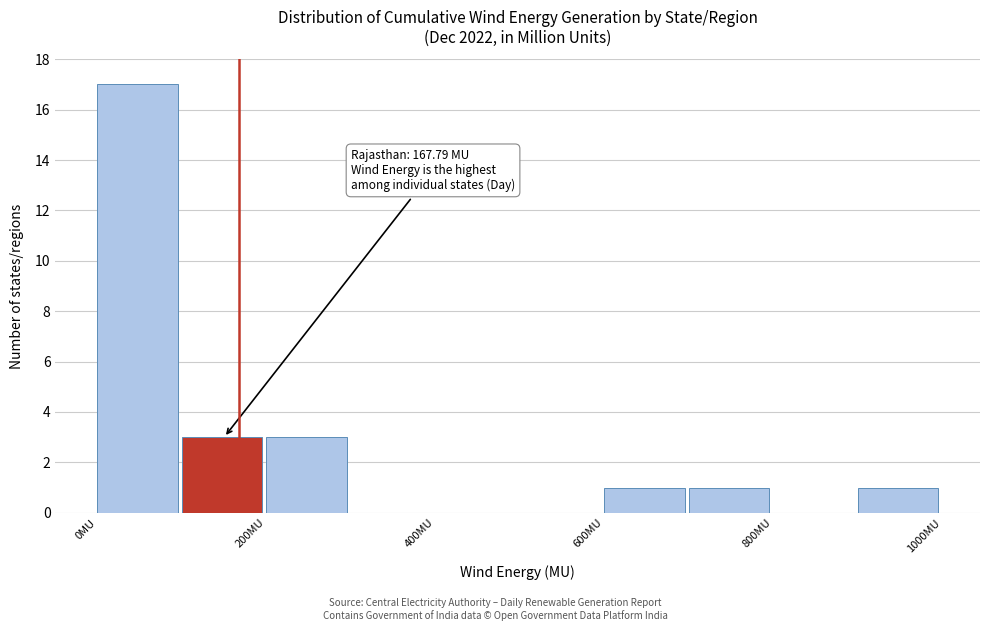

Over which range of the x-axis is the bar tallest?

0 to 100